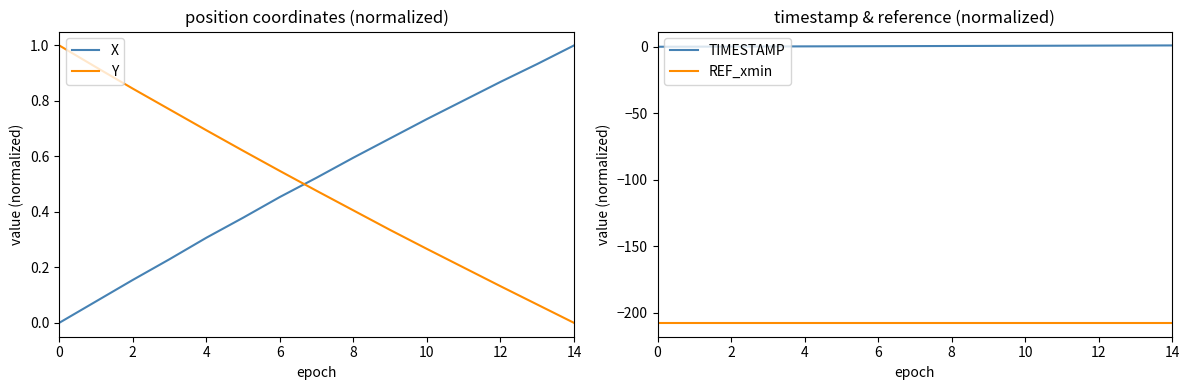

How many lines are shown in the chart?

4